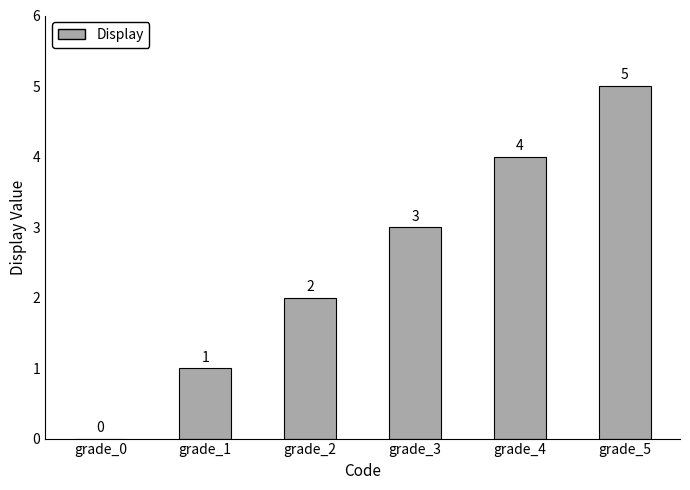

What is the greatest value displayed?

5